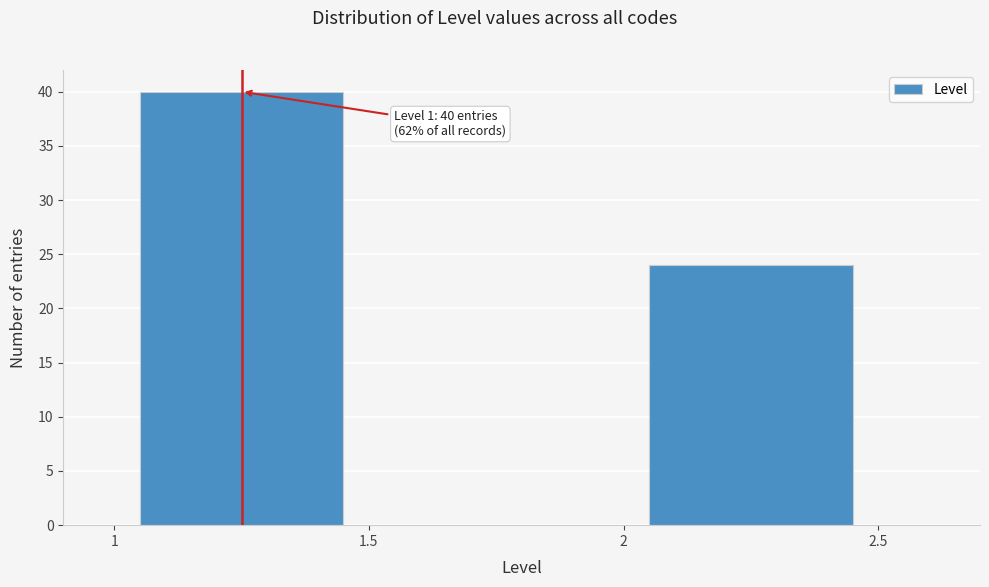

Reading left to right, what are all the values shown in this chart?

40	24